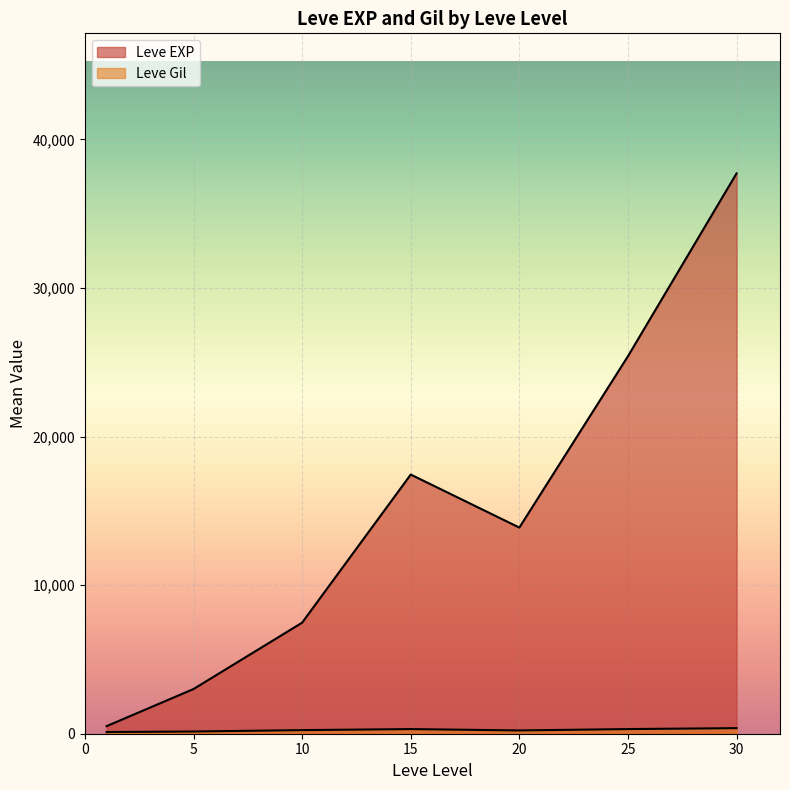

Which category has the lowest value in the Leve EXP series?

1